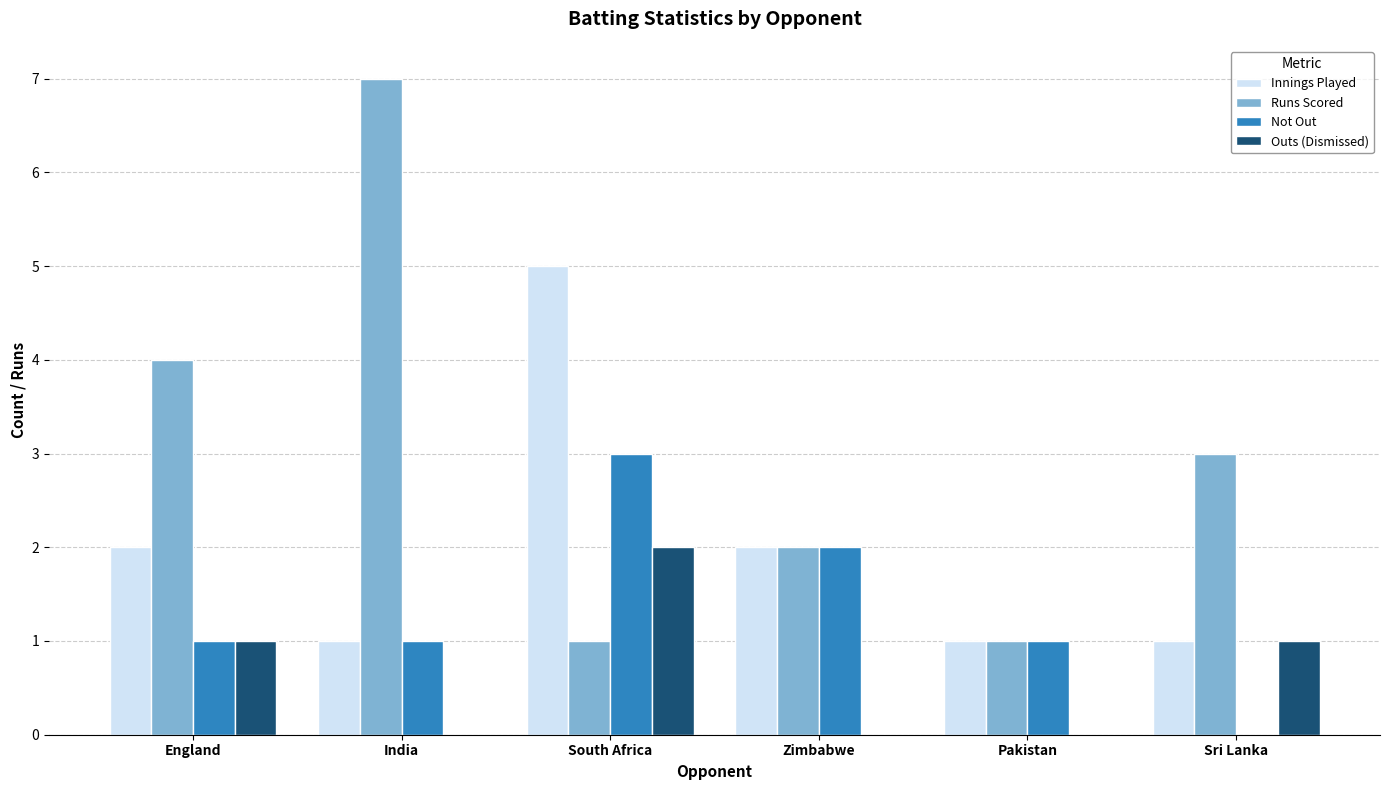

How many categories are shown in the chart?

6